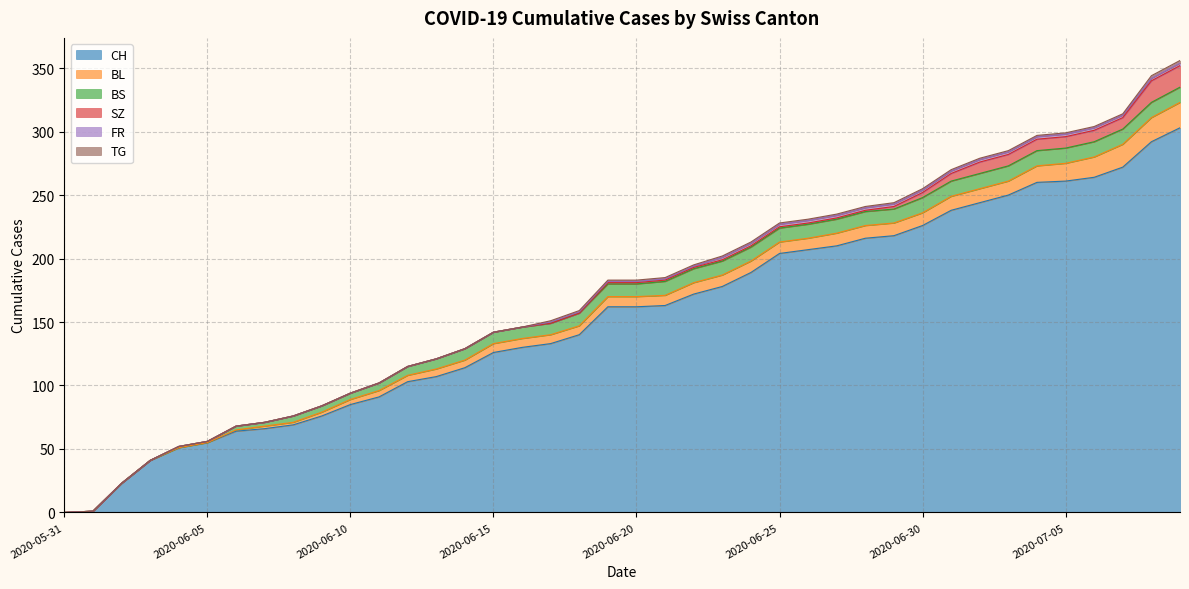

Is the value of CH at 2020-06-28 greater than the value of SZ at 2020-06-08?

Yes